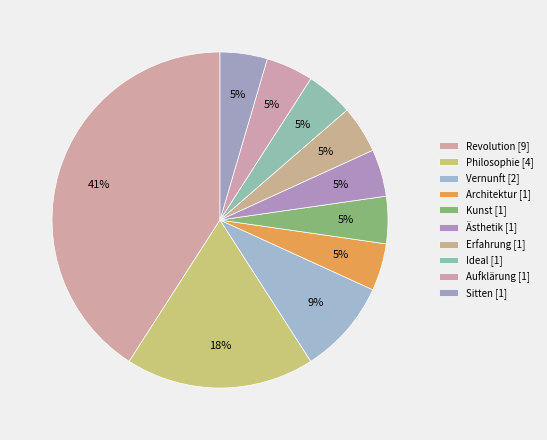

Approximately how many times larger is the value at Ästhetik [1] compared to Architektur [1]?

1.0